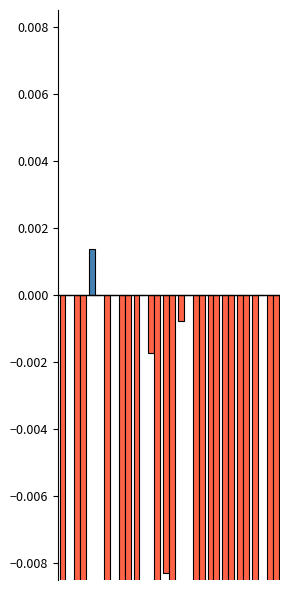

True or false: LeveProfitHQ has a value of -0.4 at 0.

False